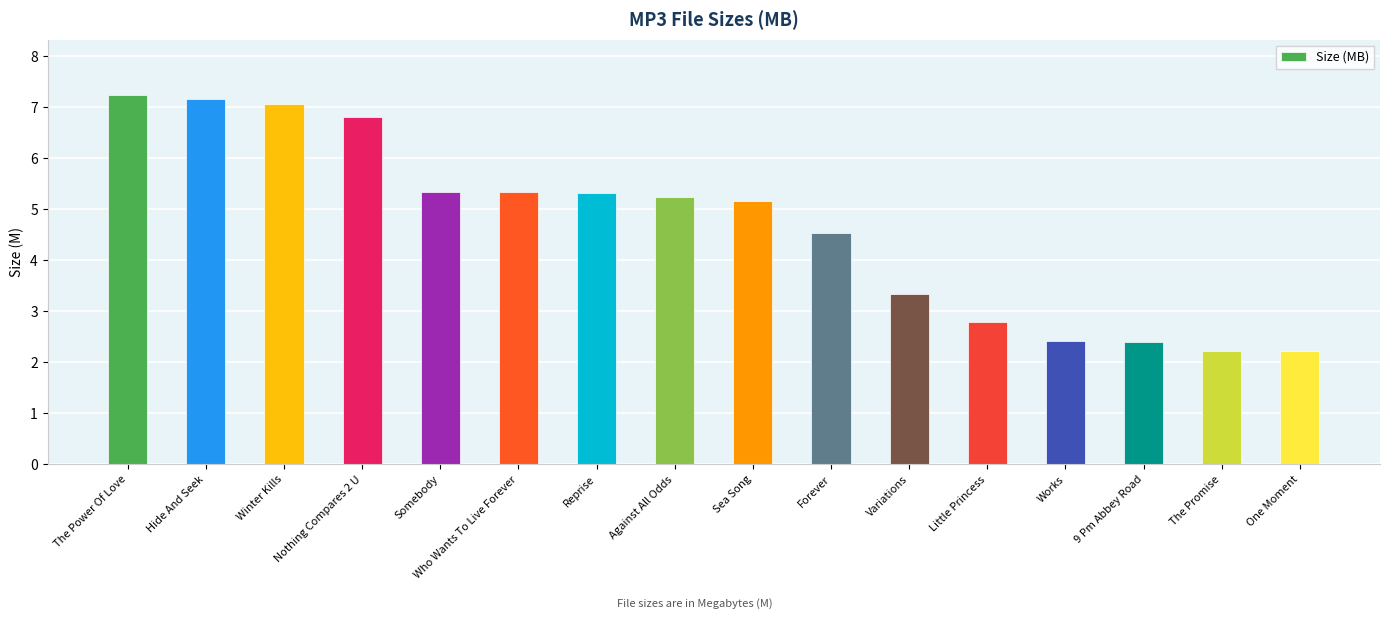

How many data points does each series have?

16